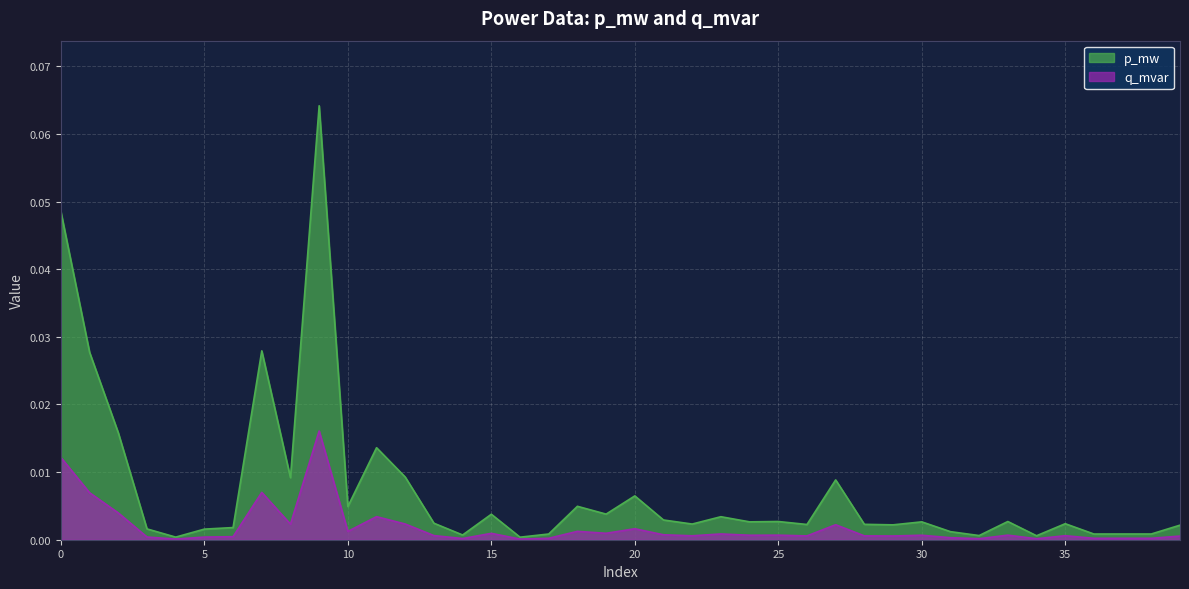

How many lines are shown in the chart?

2